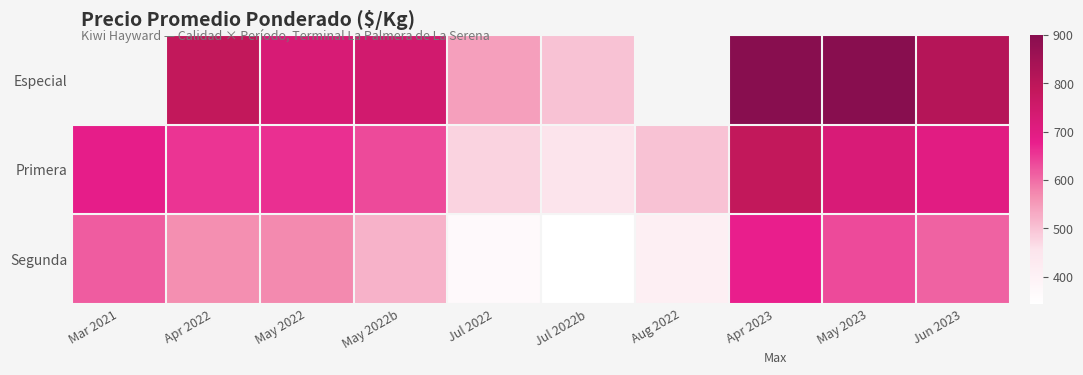

True or false: Primera has a value of 456.0 at Jul 2022b.

True